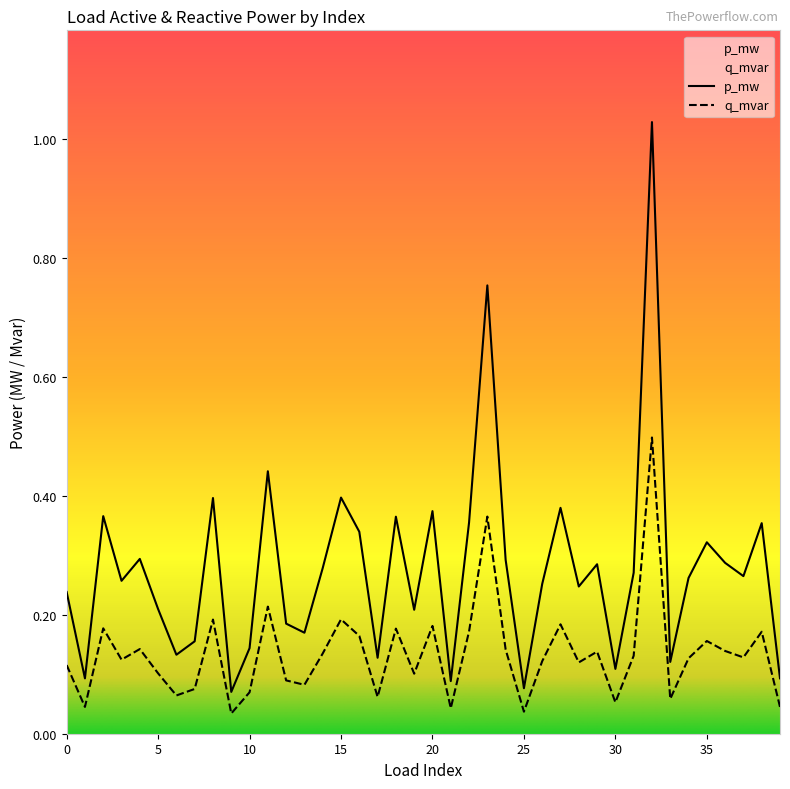

True or false: p_mw and q_mvar intersect in this chart.

False